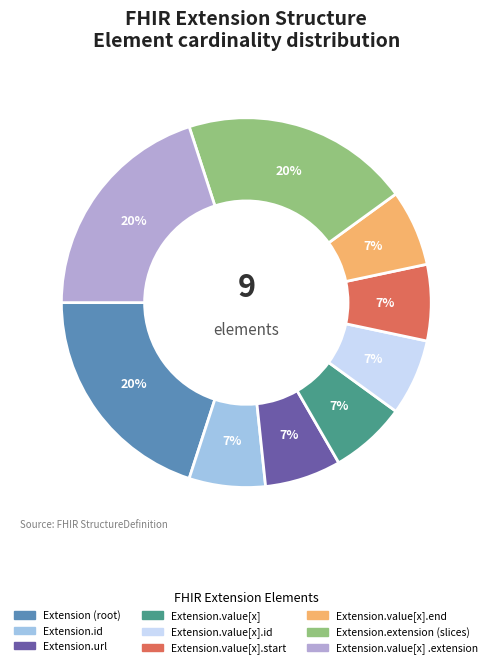

To the nearest percent, what is the average slice percentage?

11%